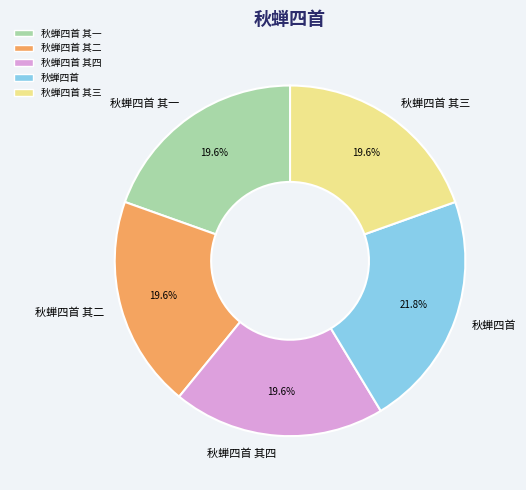

To the nearest percent, what is the difference between the largest and smallest slice percentages?

2%